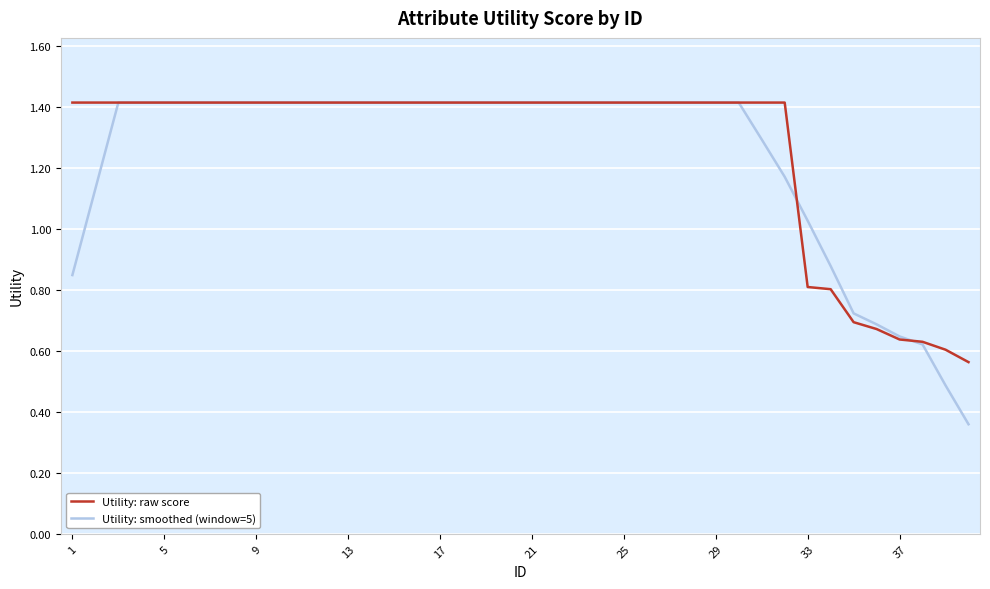

What is the maximum value shown in the chart?

1.4